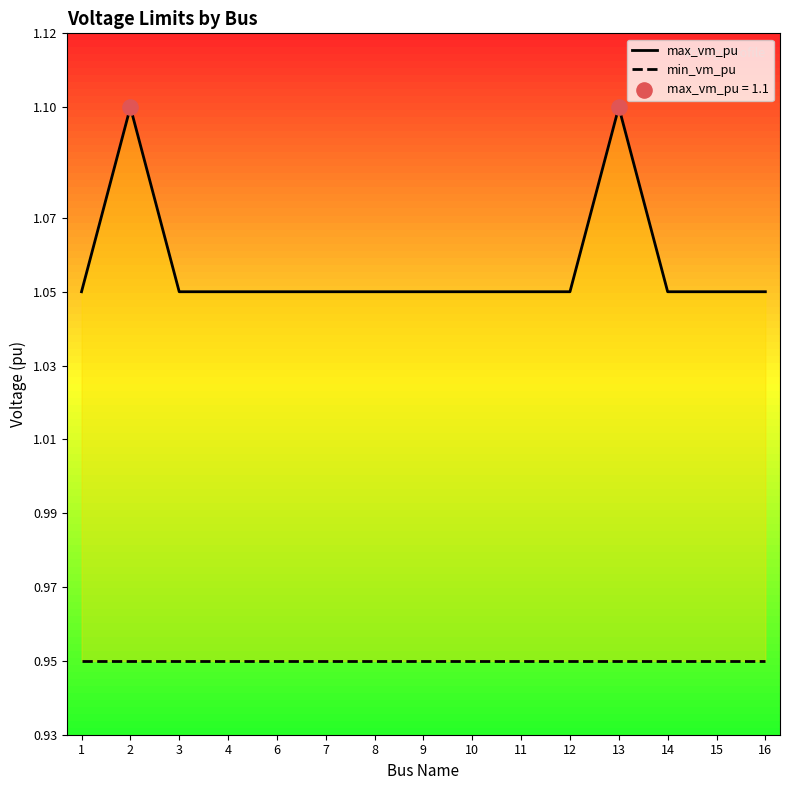

Is the value of min_vm_pu at 11 greater than the value of max_vm_pu at 4?

No